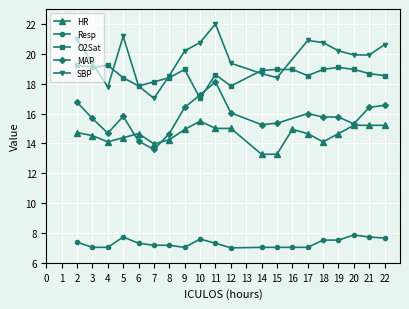

True or false: HR and Resp intersect in this chart.

False